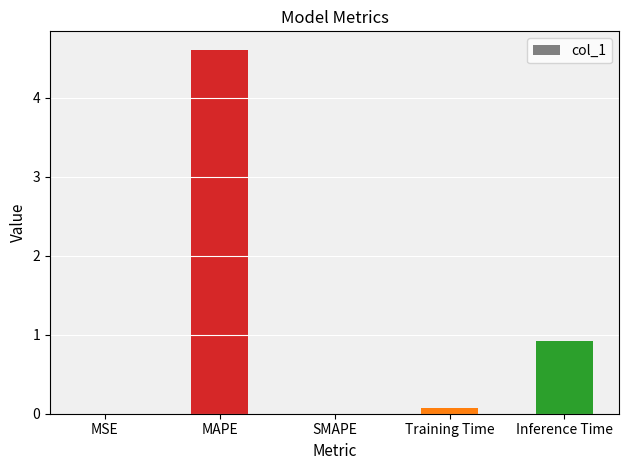

What is the average value?

1.1